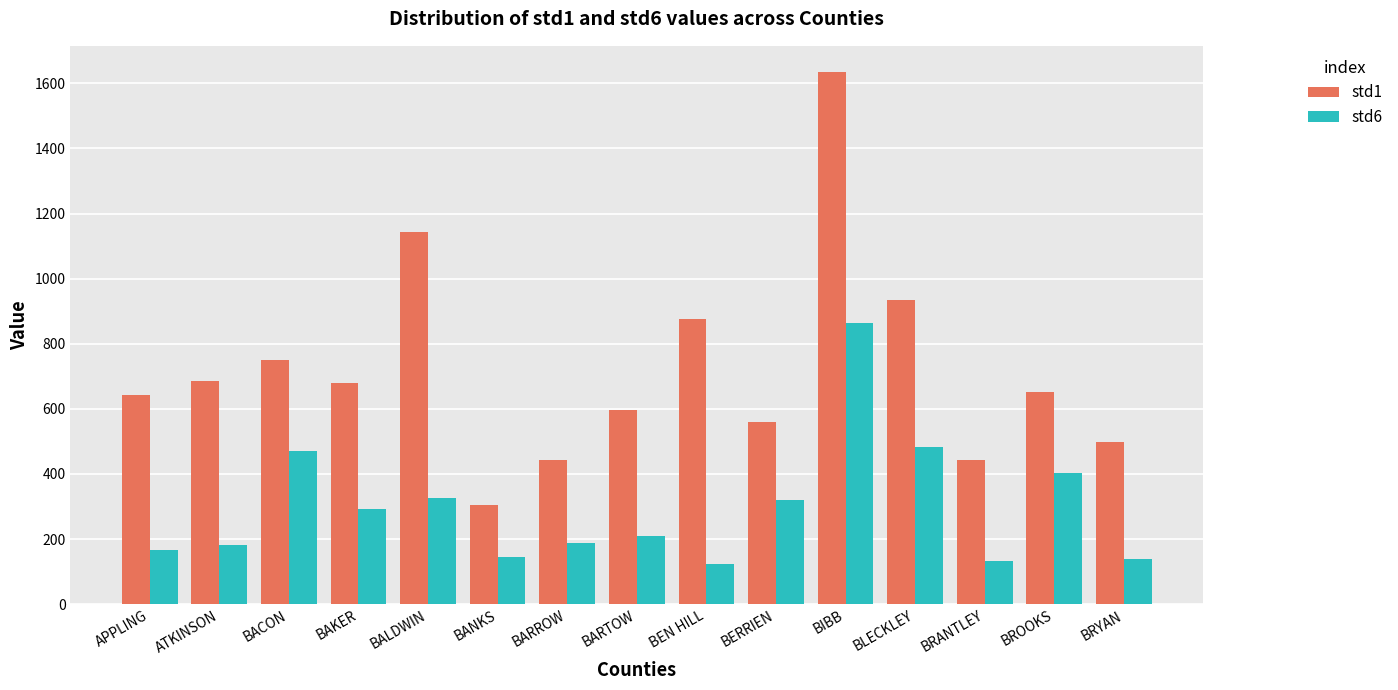

What is the difference between the maximum and second lowest values in the std6 series?

729.9